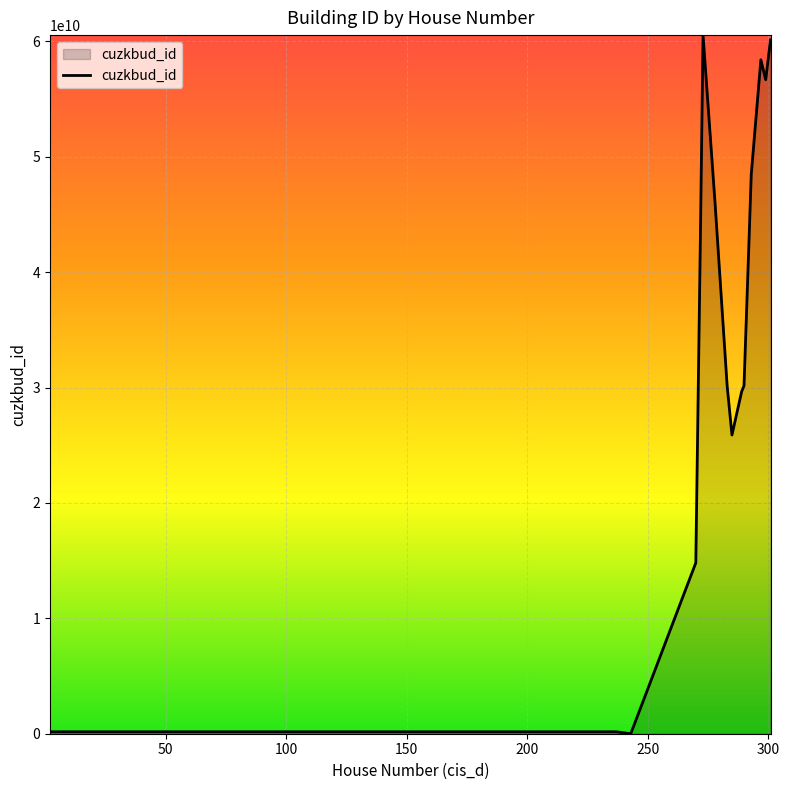

How many series are shown in this chart?

1